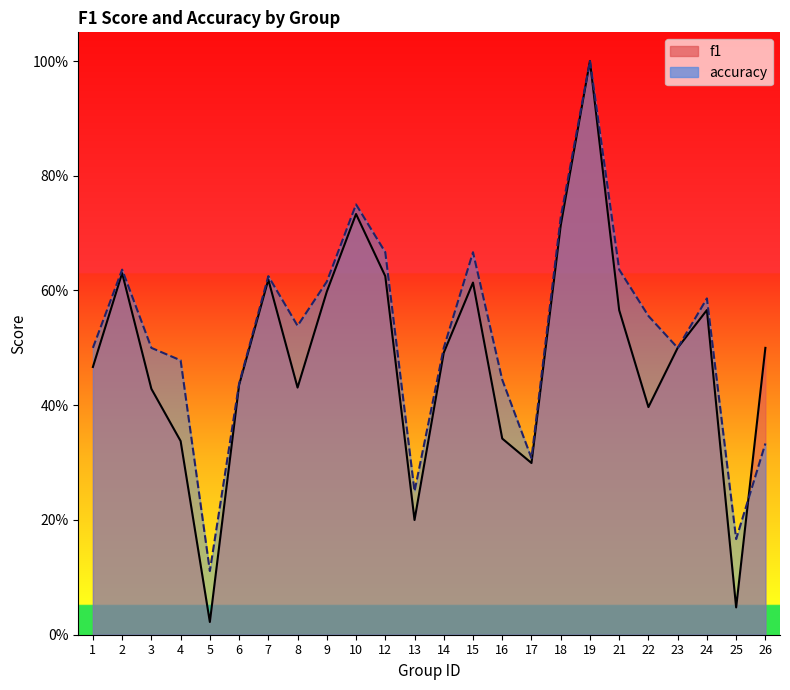

Reading left to right, transcribe all the data shown in this chart.

f1: 0.5	0.6	0.4	0.3	0.0	0.4	0.6	0.4	0.6	0.7	0.6	0.2	0.5	0.6	0.3	0.3	0.7	1.0	0.6	0.4	0.5	0.6	0.0	0.5
accuracy: 0.5	0.6	0.5	0.5	0.1	0.4	0.6	0.5	0.6	0.8	0.7	0.2	0.5	0.7	0.4	0.3	0.7	1.0	0.6	0.6	0.5	0.6	0.2	0.3